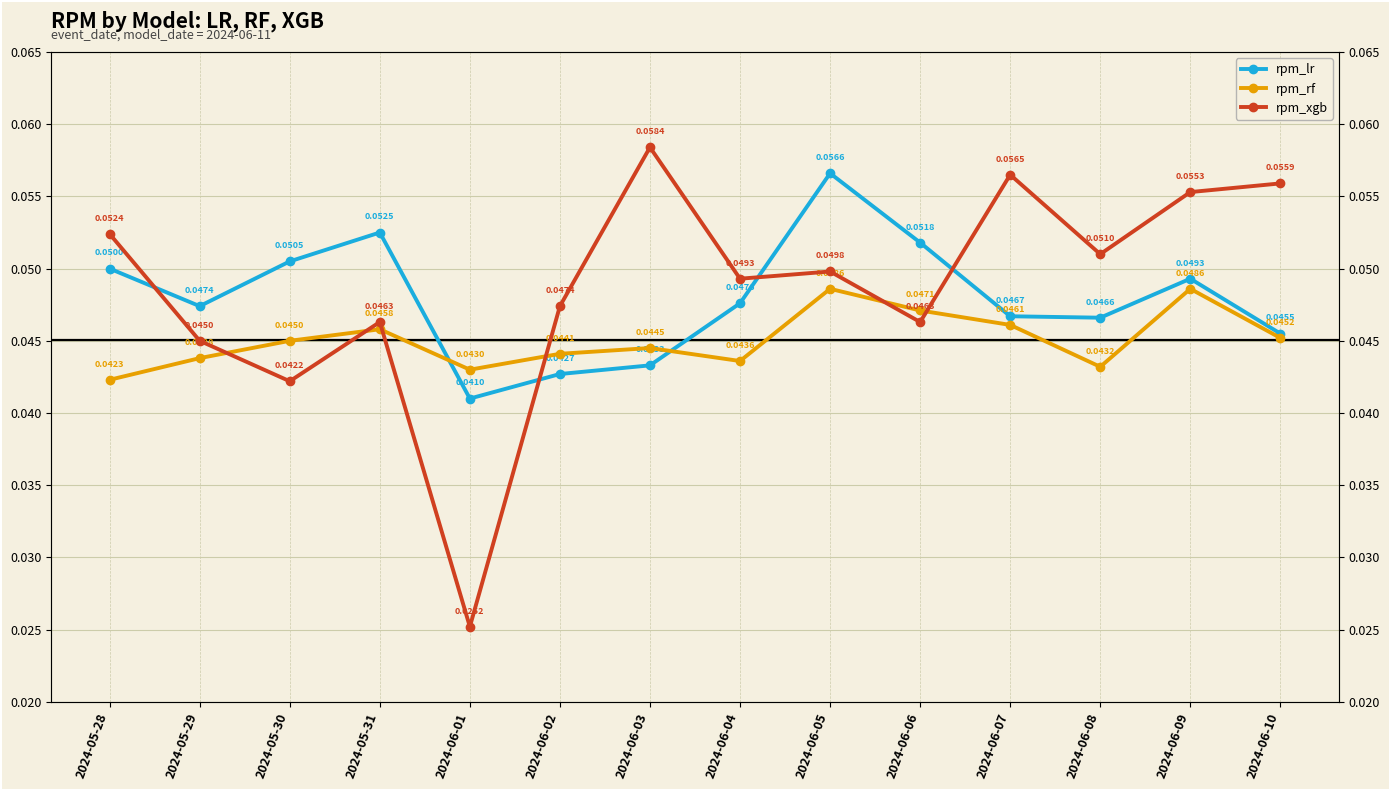

What are all the series names shown in the legend?

rpm_lr, rpm_rf, rpm_xgb